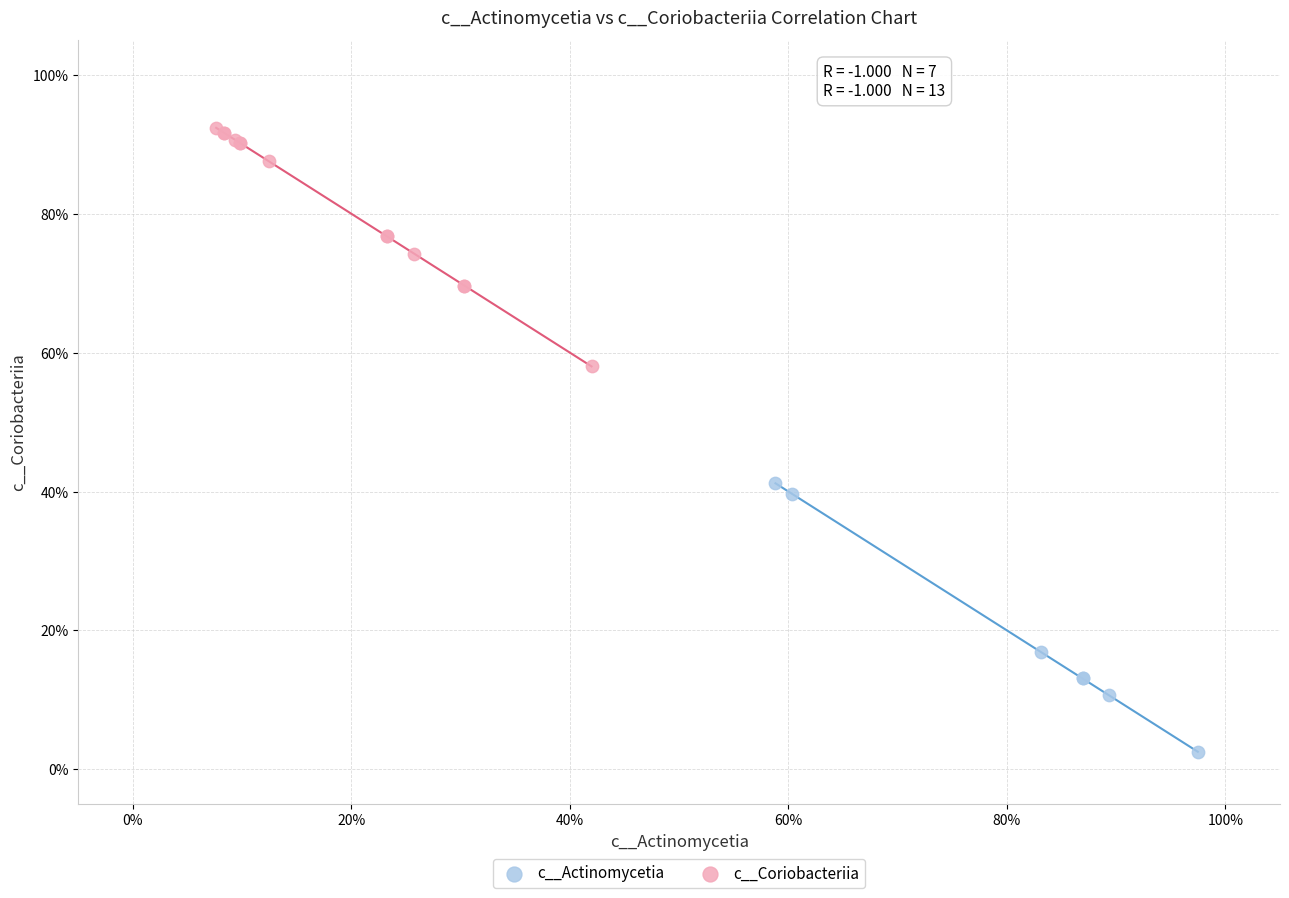

Which series reaches the minimum Y coordinate?

c__Actinomycetia